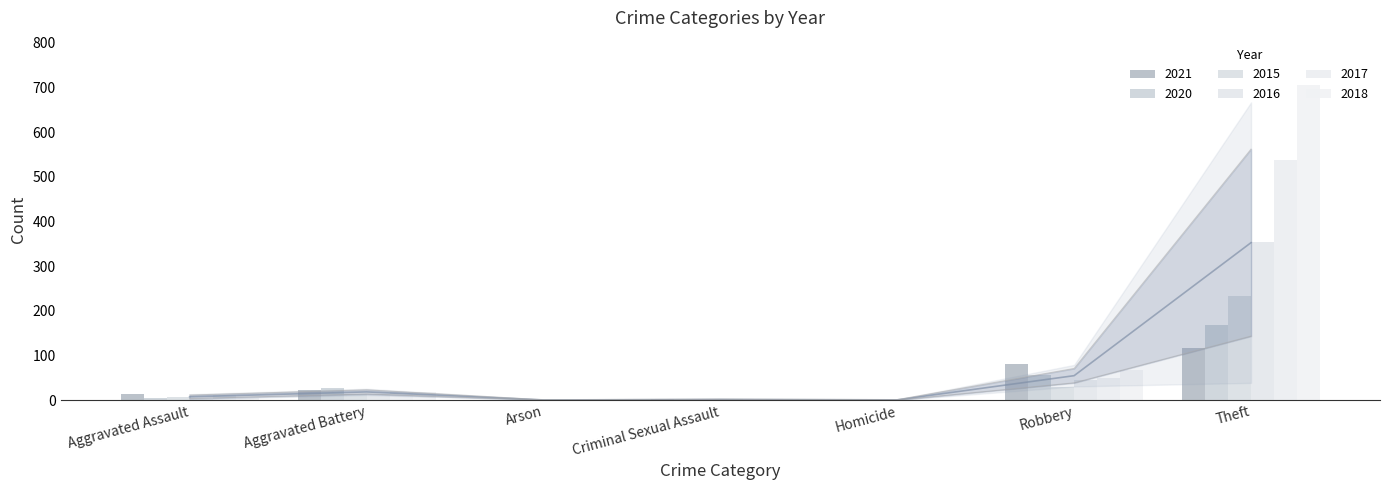

What is the total value across all series at Robbery?

327